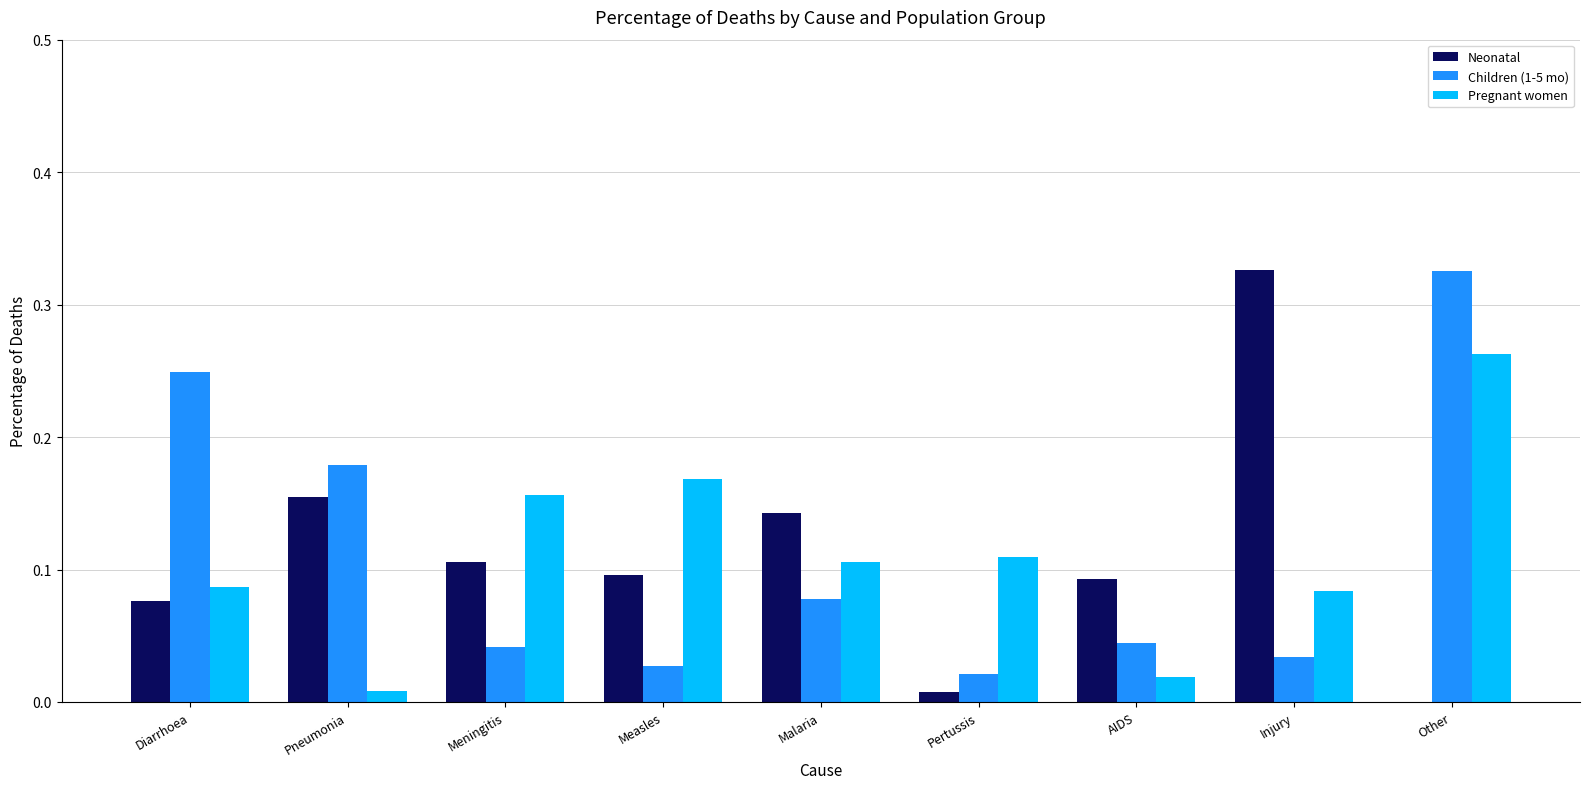

What are all the series names shown in the legend?

Neonatal, Children (1-5 mo), Pregnant women